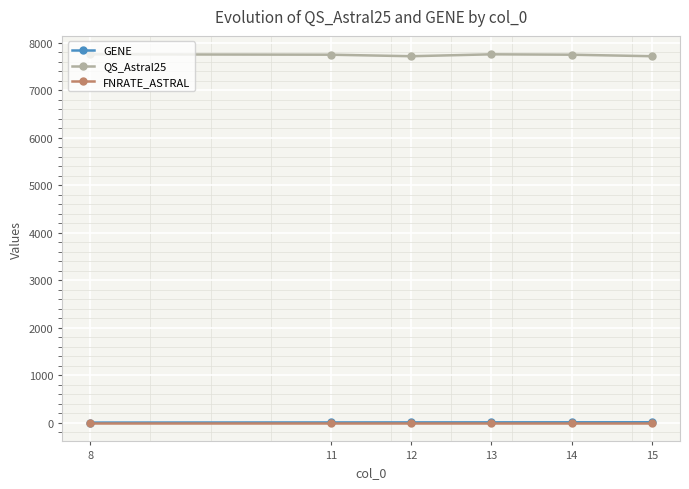

What is the difference between the second highest and minimum values in the QS_Astral25 series?

40